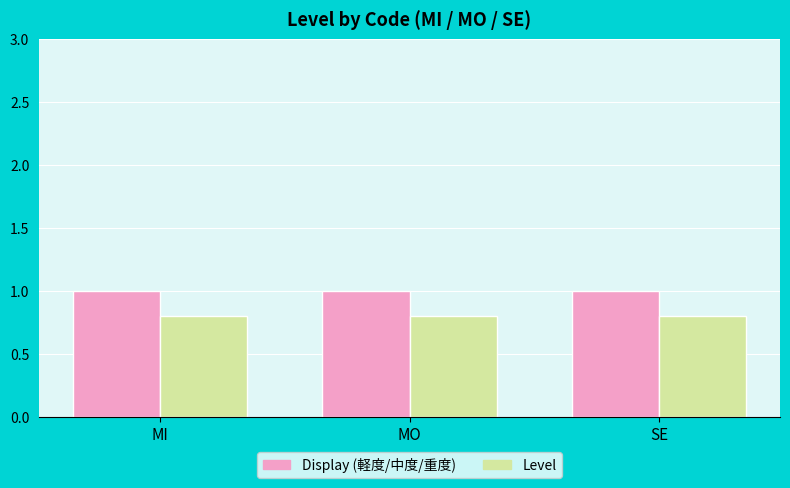

How many bars are there in each group?

2